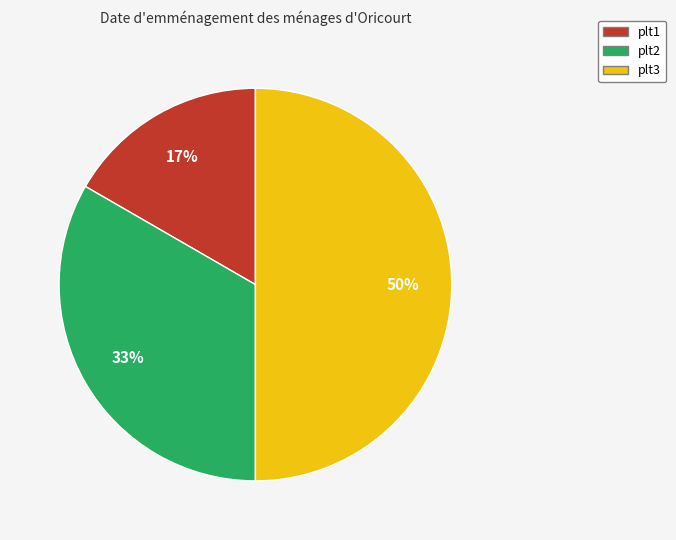

What is the ratio of the value at plt1 to the value at plt2?

0.5